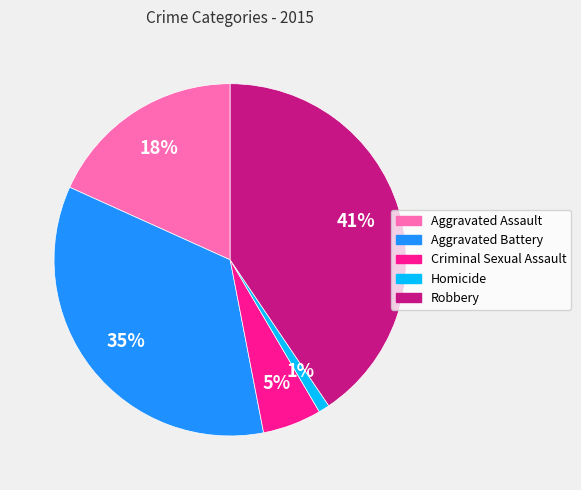

Count the number of slices in the pie.

5